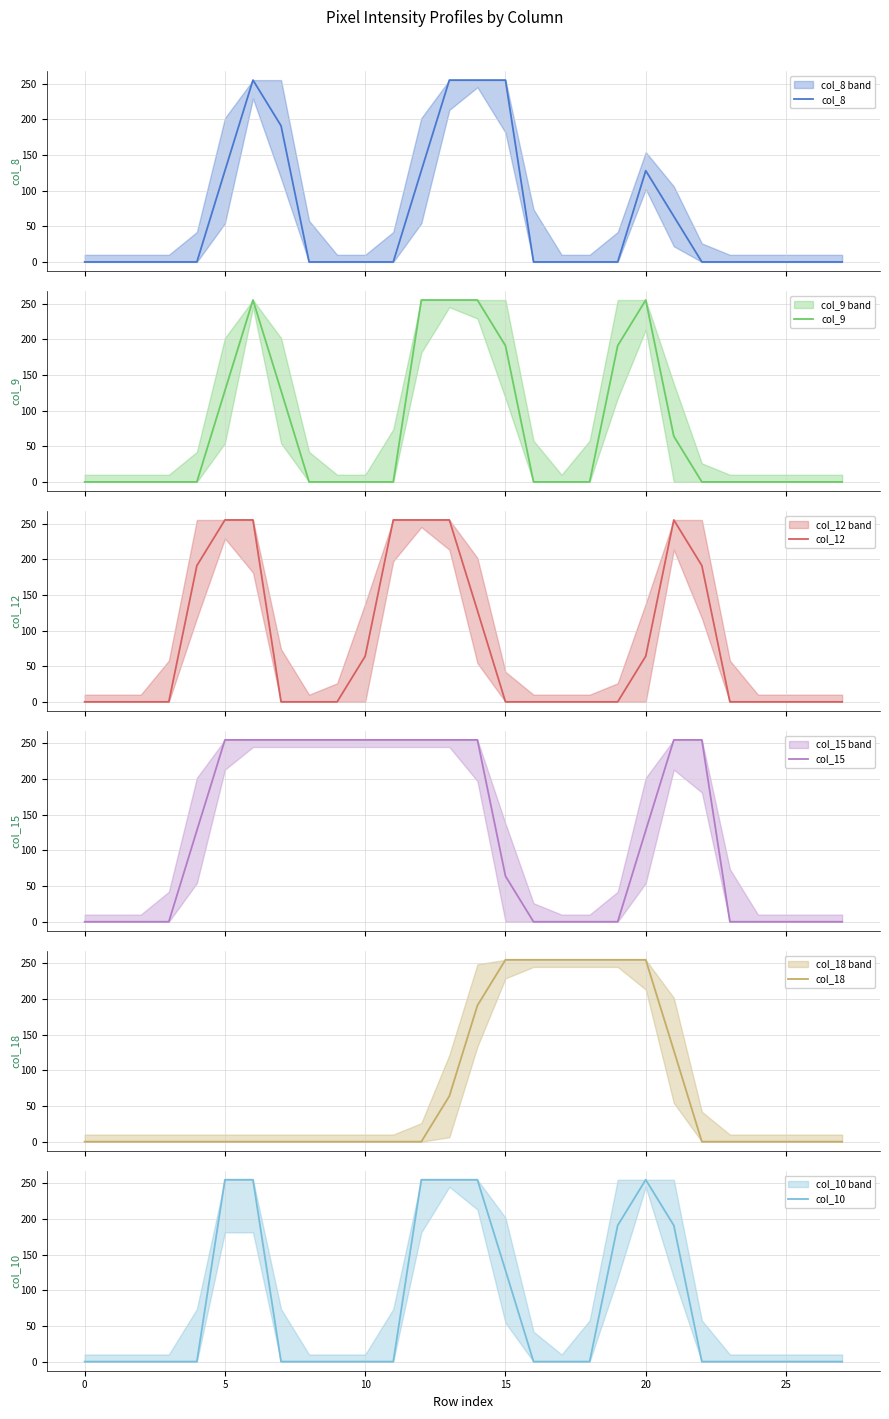

What is the highest value of the col_8 series?

255